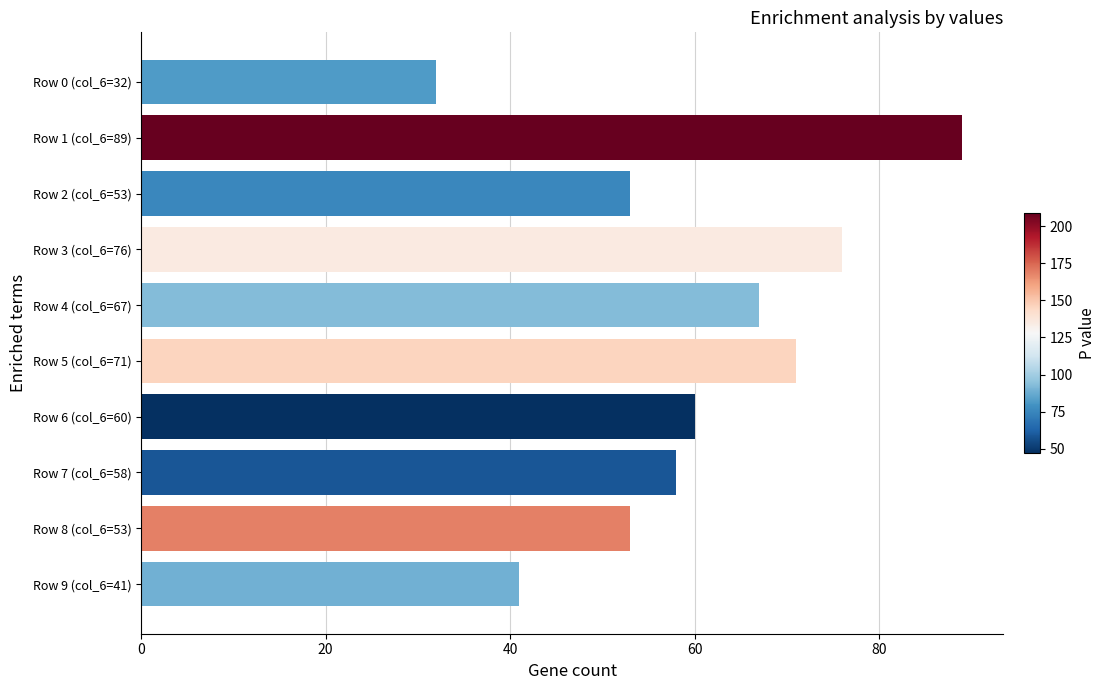

Reading bottom to top, list all the values displayed in this chart.

Row 9 (col_6=41)=41	Row 8 (col_6=53)=53	Row 7 (col_6=58)=58	Row 6 (col_6=60)=60	Row 5 (col_6=71)=71	Row 4 (col_6=67)=67	Row 3 (col_6=76)=76	Row 2 (col_6=53)=53	Row 1 (col_6=89)=89	Row 0 (col_6=32)=32